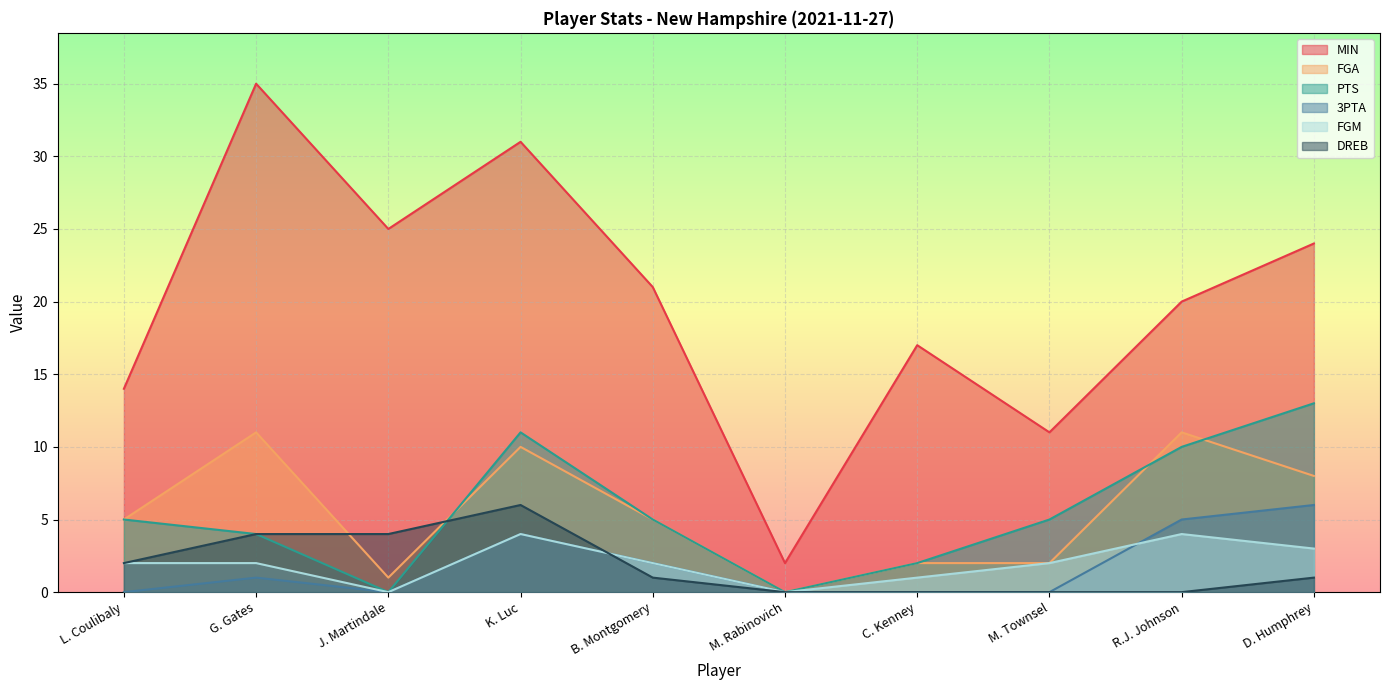

At which category does 3PTA reach its first local peak?

G. Gates